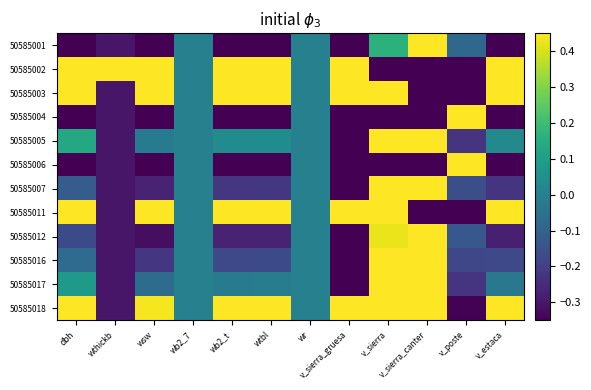

At how many categories does at least one series exceed 0?

10